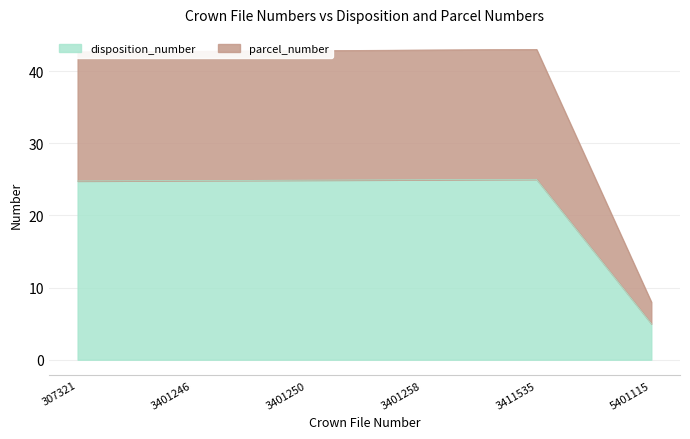

At which category is the sum across all series the highest?

3411535